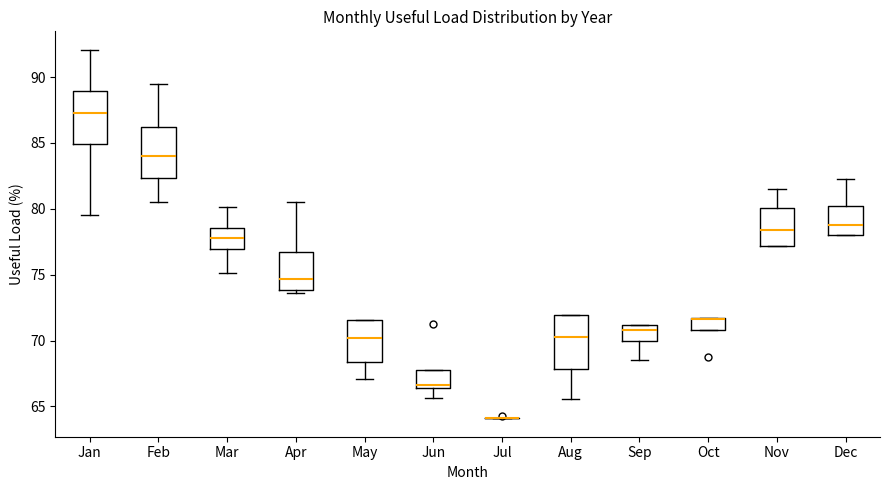

Where is the lower edge of the box for Dec on the y-axis? The values are not printed on the chart, so give them approximately, as read against the axis.

78.0